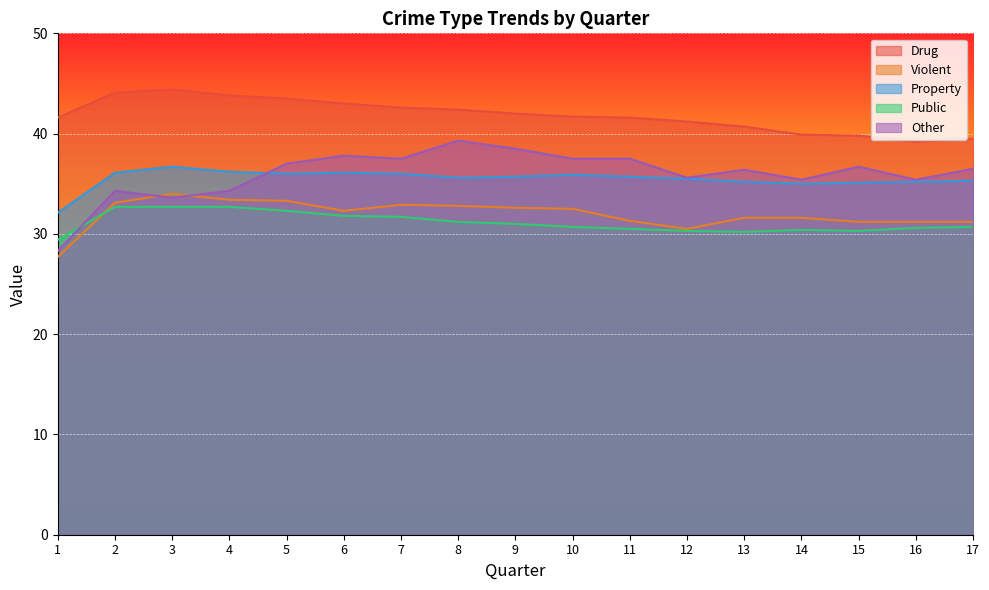

What is the average value of the Drug series?

41.8